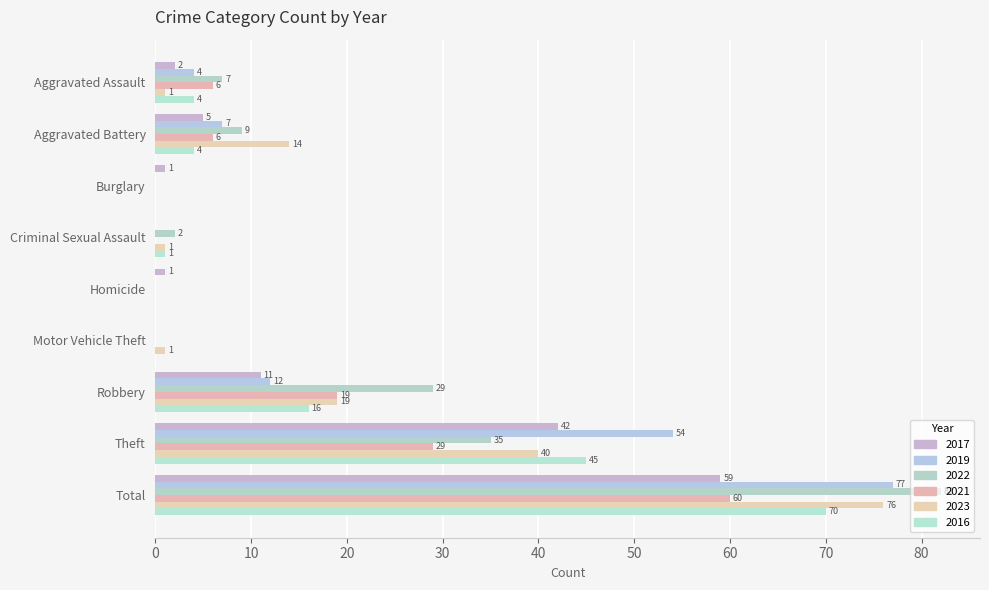

Reading left to right, list all the values displayed in this chart.

2017: 2	5	1	0	1	0	11	42	59
2019: 4	7	0	0	0	0	12	54	77
2022: 7	9	0	2	0	0	29	35	82
2021: 6	6	0	0	0	0	19	29	60
2023: 1	14	0	1	0	1	19	40	76
2016: 4	4	0	1	0	0	16	45	70